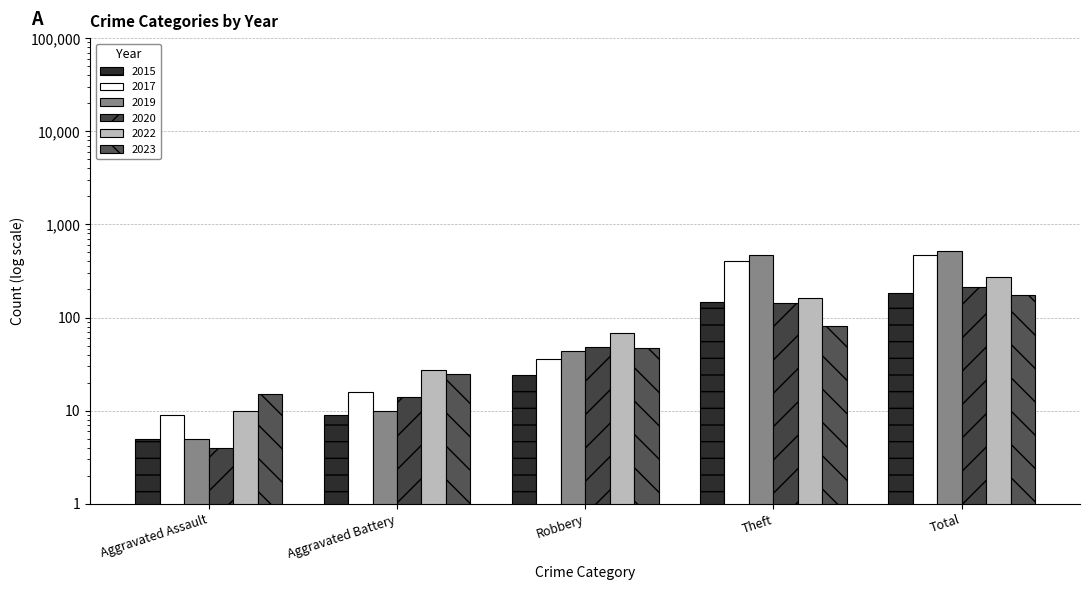

What is the greatest value displayed?

523